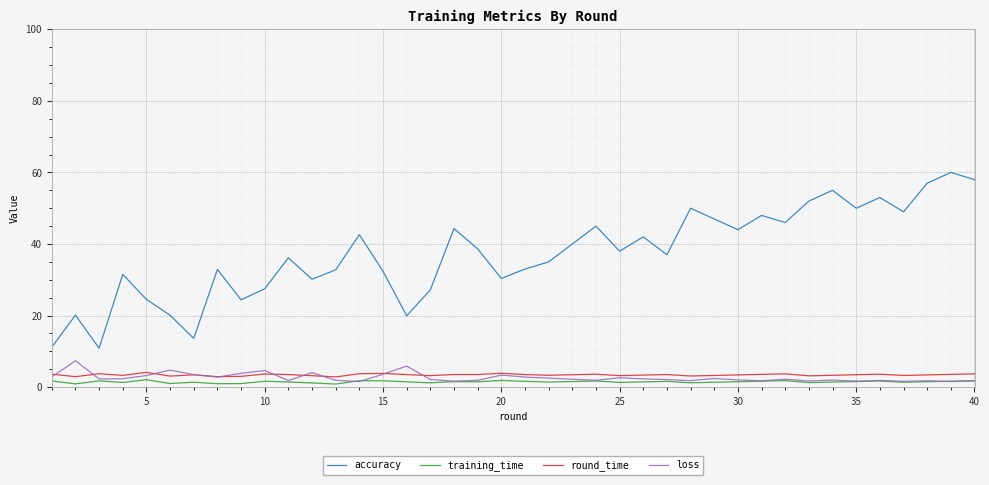

What is the lowest value of the round_time series?

2.8